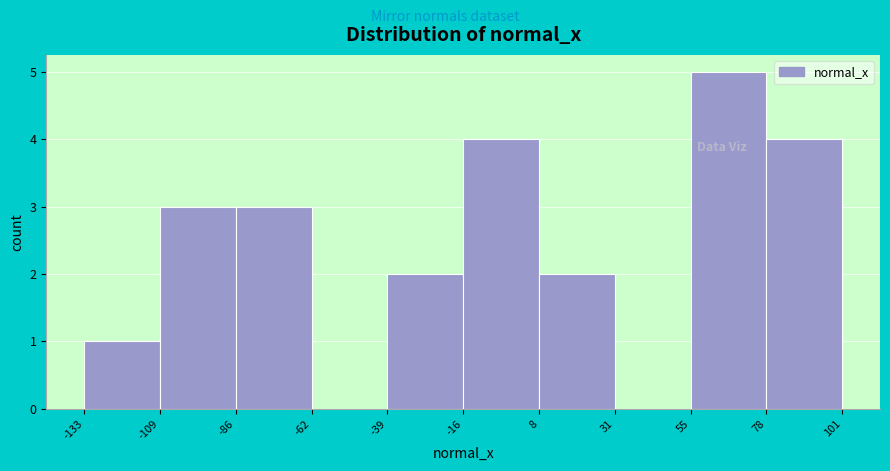

Over which range of the x-axis is the bar tallest?

55 to 78